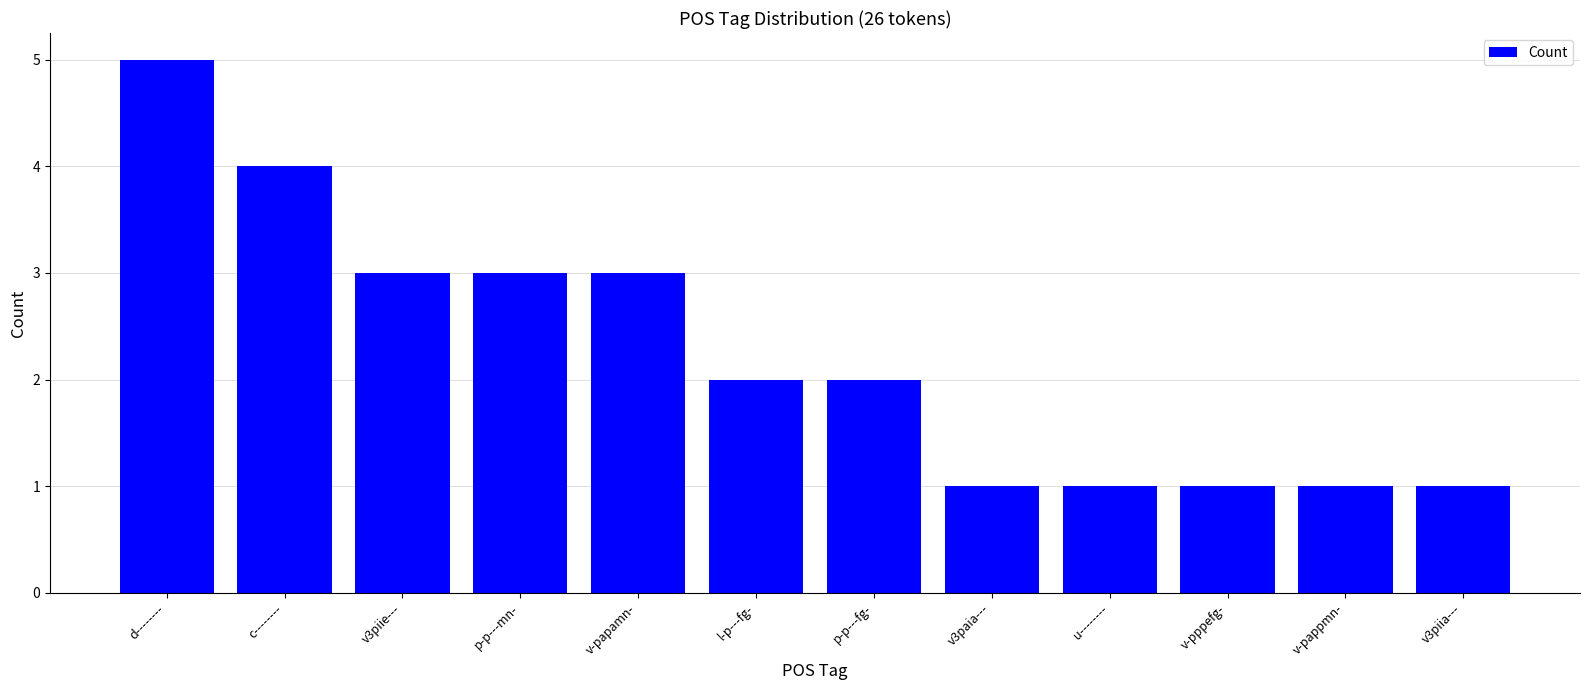

What is the value of the 8th bar from the left?

1